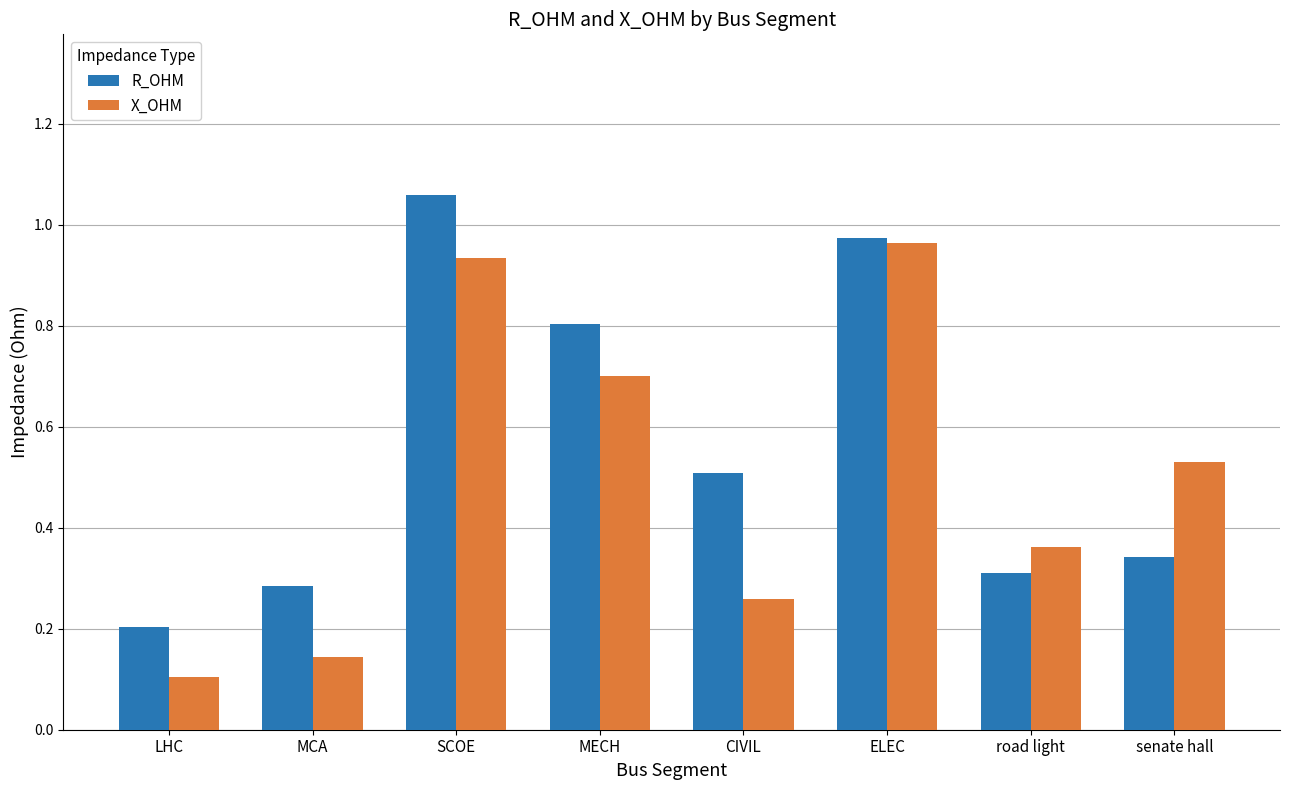

What is the label of the 5th bar from the left?

CIVIL